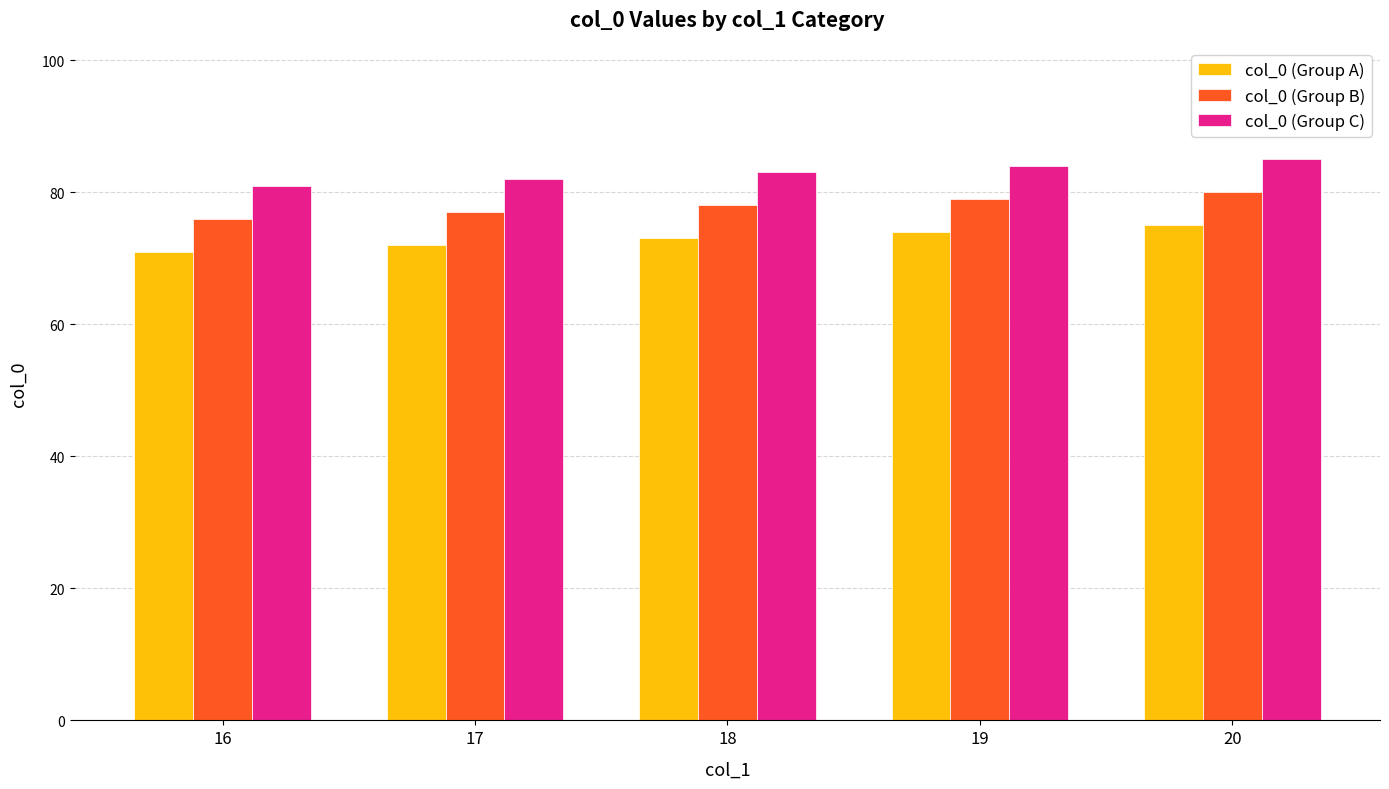

What is the spread (max minus min) of values at 19?

10